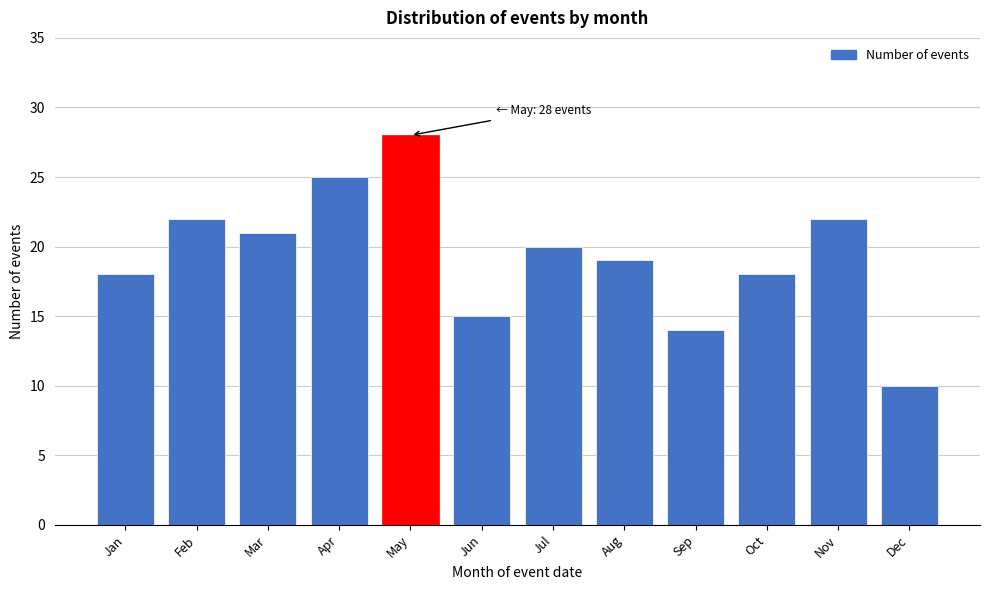

Reading right to left, extract all data points from this chart.

10	22	18	14	19	20	15	28	25	21	22	18